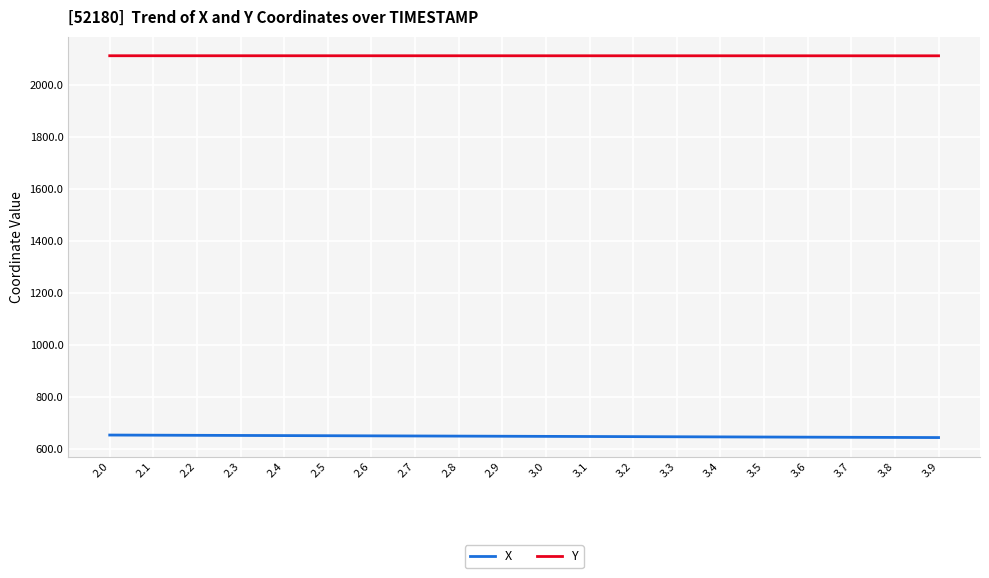

Is the value of Y at 3.6 greater than the value of X at 2.2?

Yes